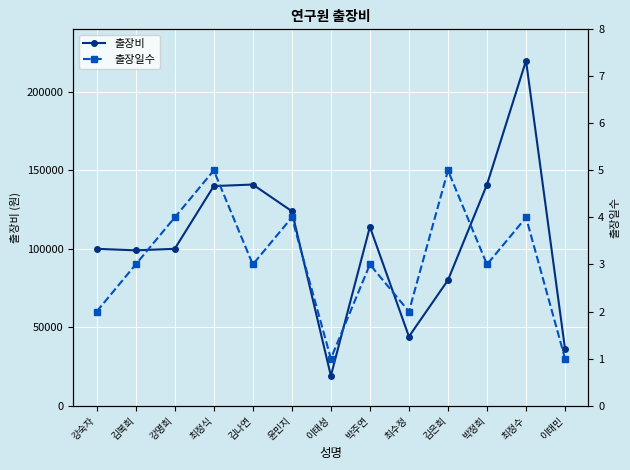

Reading left to right, list all the values displayed in this chart.

출장비: 강숙자=100000	김복희=99000	강명희=100000	최정식=140000	김나연=141000	윤민지=124000	이태성=19000	박주연=114000	최수정=44000	김은희=80000	박정희=141000	최정수=220000	이태민=36000
출장일수: 강숙자=2	김복희=3	강명희=4	최정식=5	김나연=3	윤민지=4	이태성=1	박주연=3	최수정=2	김은희=5	박정희=3	최정수=4	이태민=1